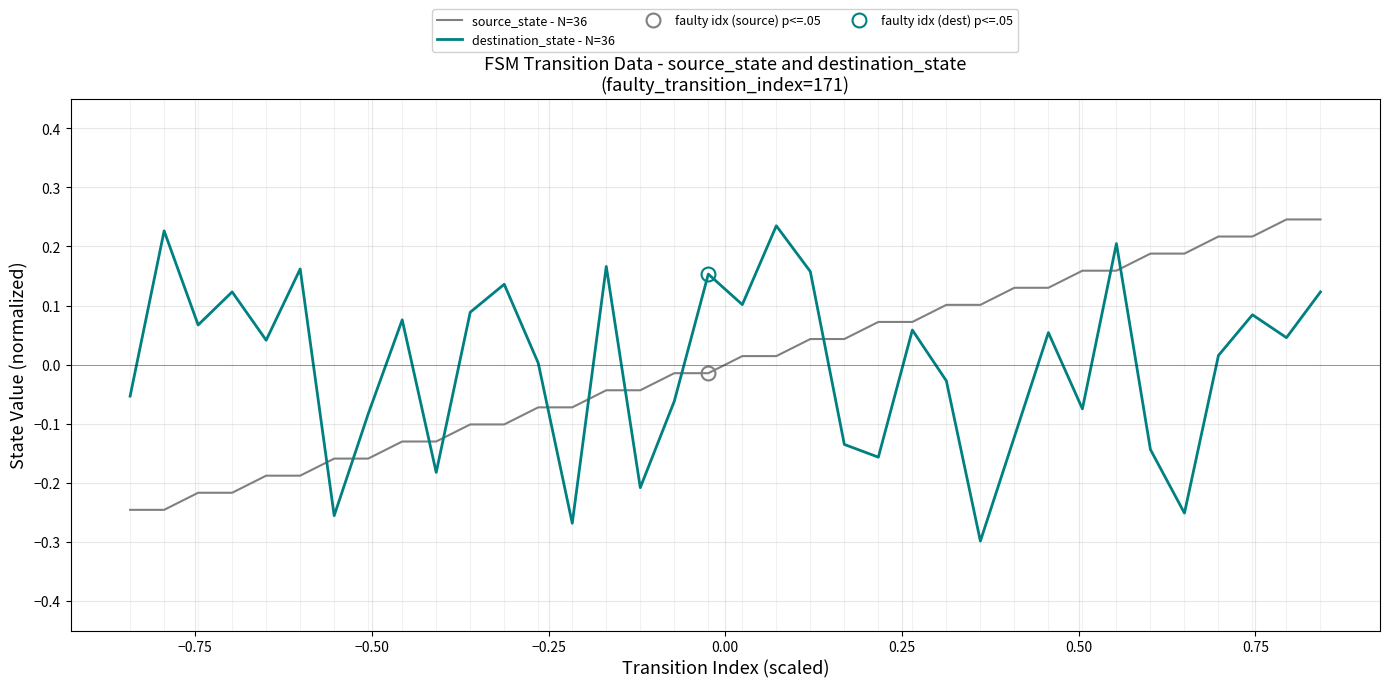

How many times do source_state - N=36 and destination_state - N=36 cross each other?

11